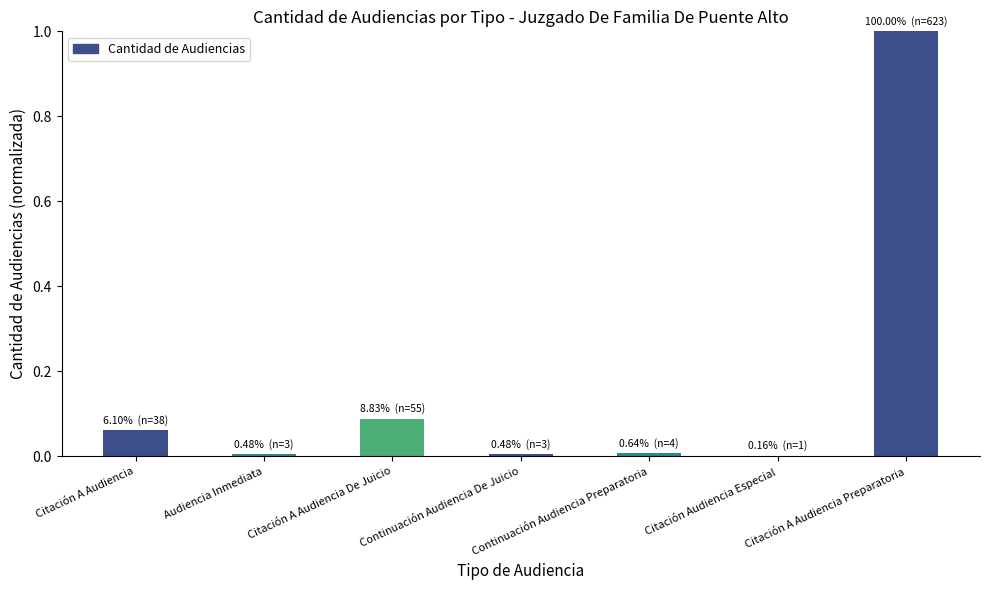

What is the approximate value at Citación A Audiencia Preparatoria?

1.0